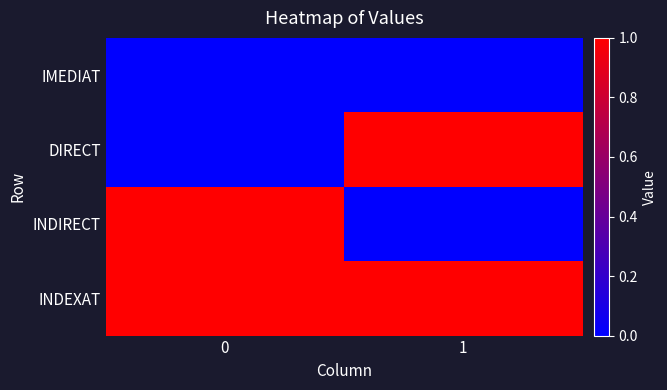

Reading left to right, list all the values displayed in this chart.

IMEDIAT: 0=0	1=0
DIRECT: 0=0	1=1
INDIRECT: 0=1	1=0
INDEXAT: 0=1	1=1